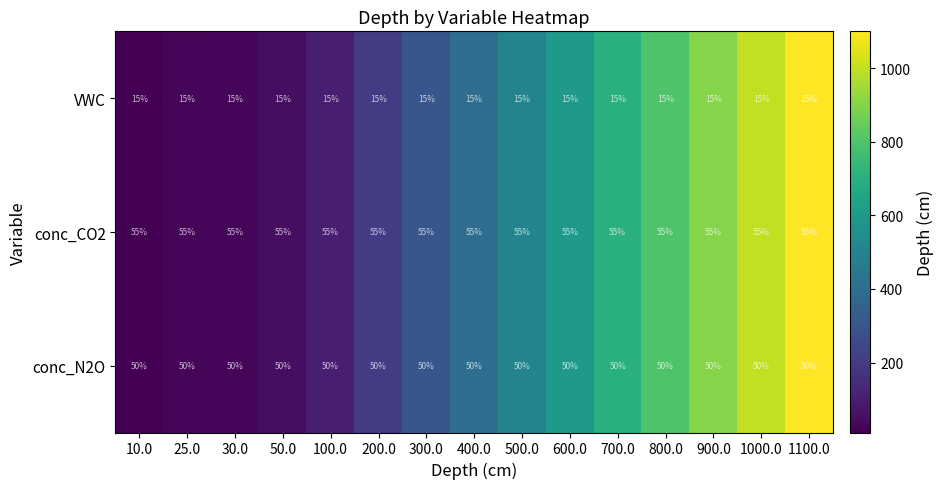

At 1000.0, list the series in order from largest to smallest.

conc_CO2, conc_N2O, VWC